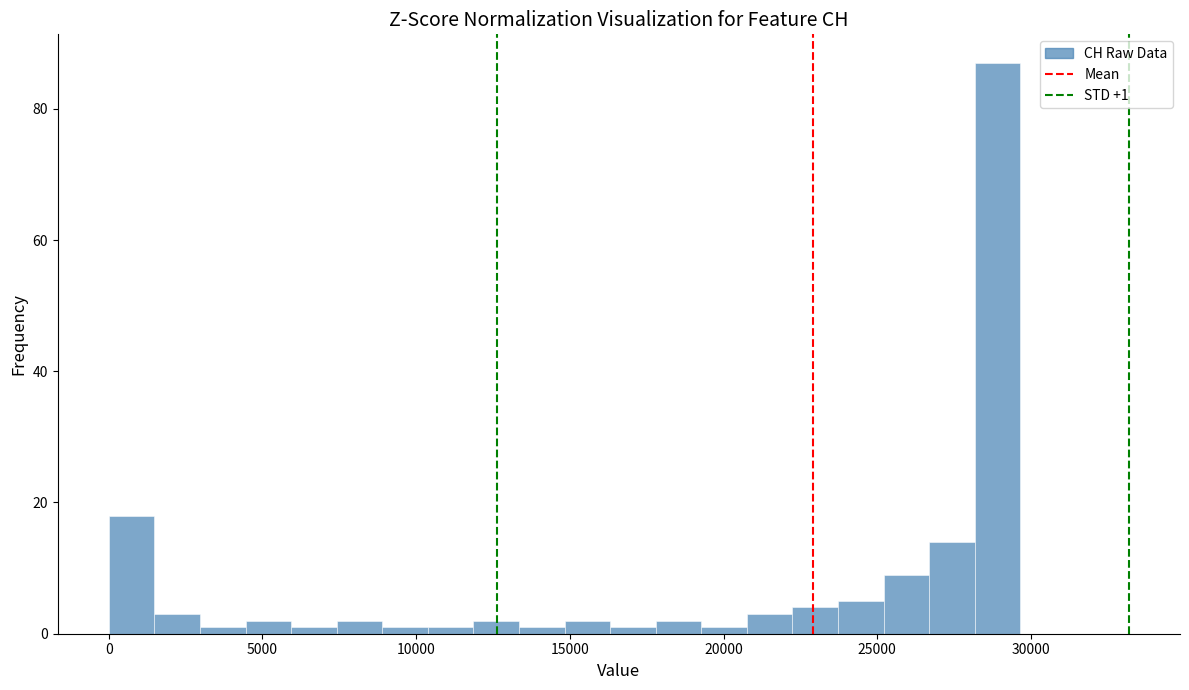

Around what value on the x-axis is the tallest bar? Give the approximate position of its centre, as read against the axis.

29000